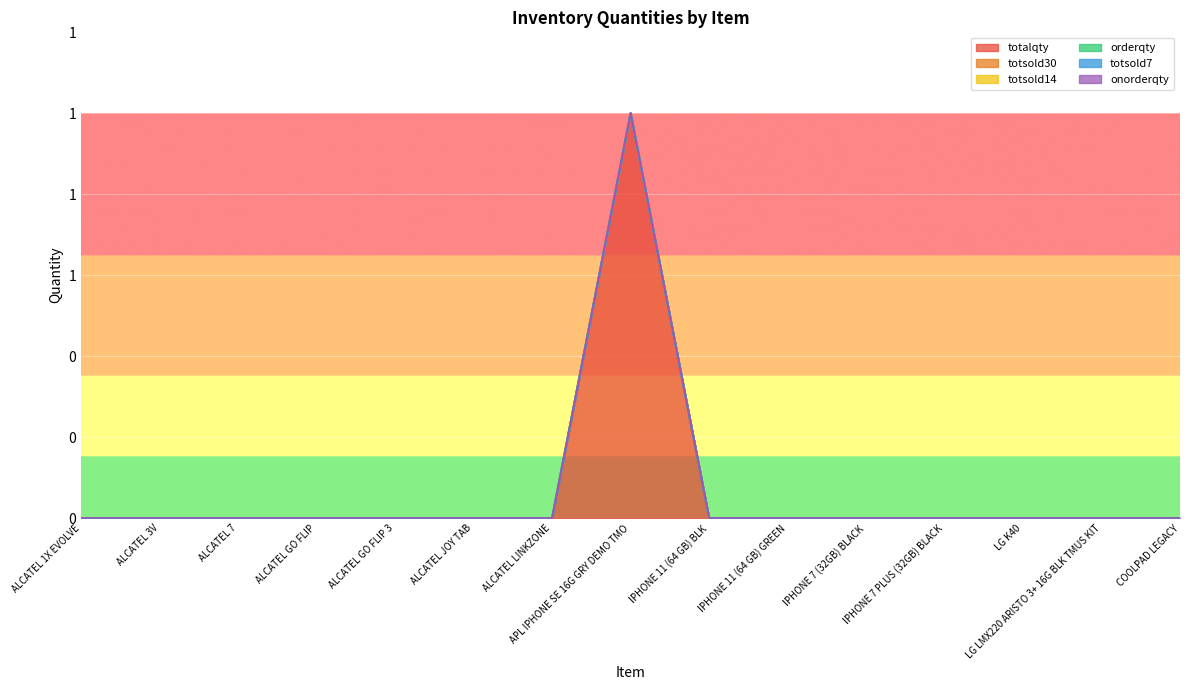

True or false: totsold30 and totsold7 cross at least once.

False